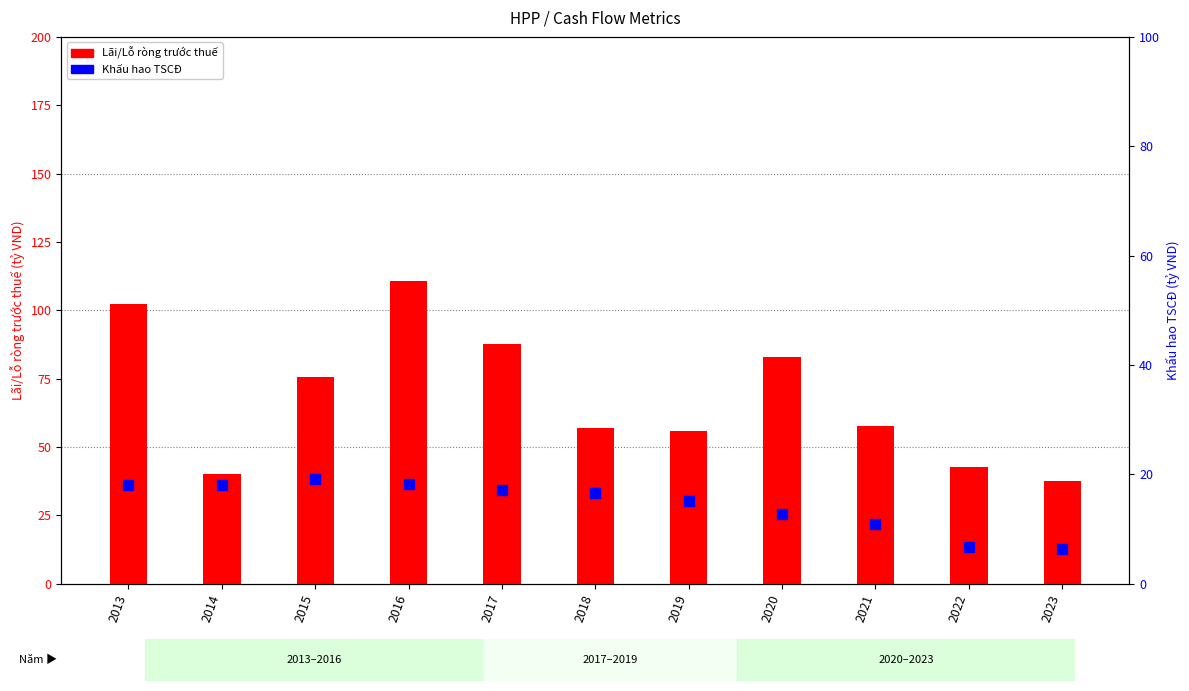

At which category is the sum across all series the highest?

2016